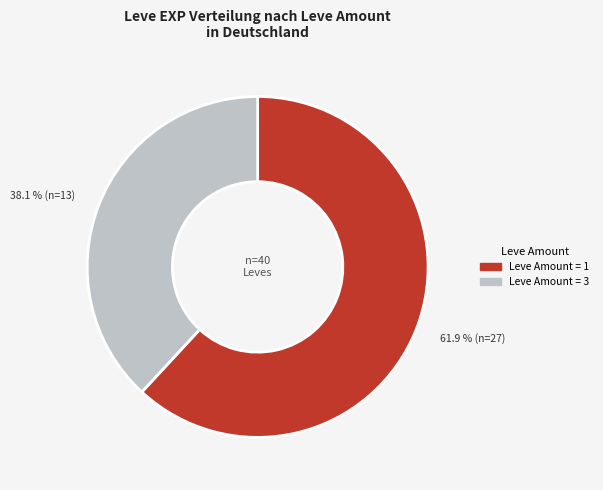

Is there a majority slice in this chart?

Yes